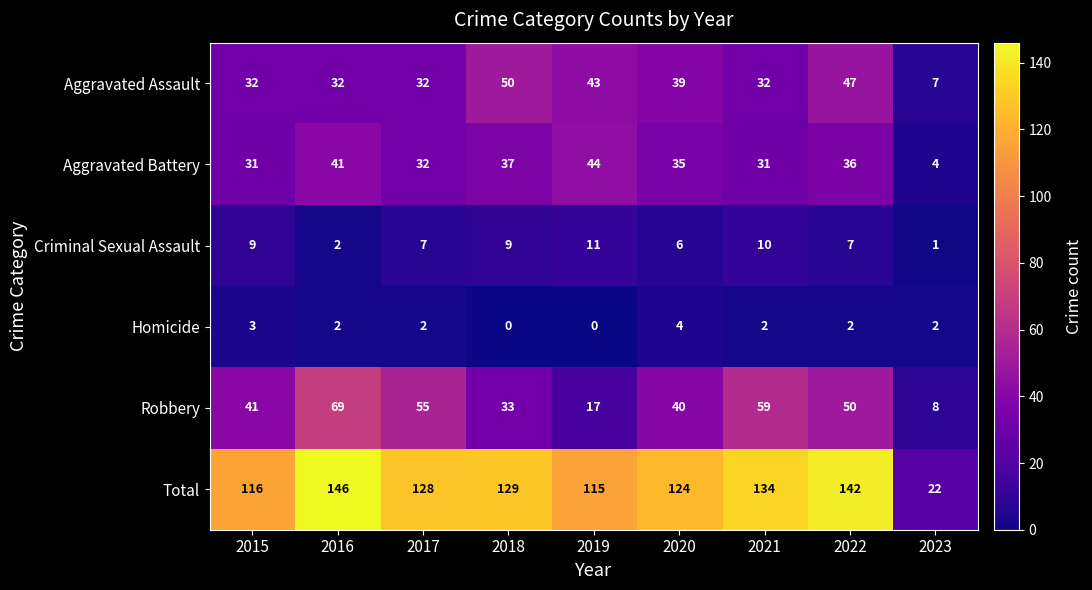

At which label does Aggravated Battery first exceed 35?

2016